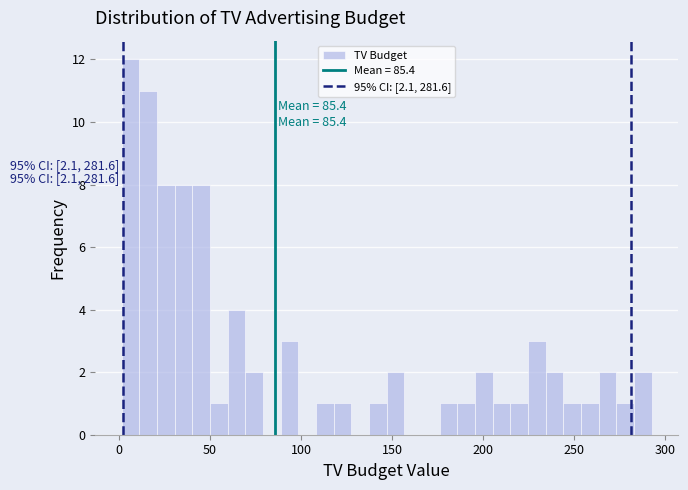

Around what value on the x-axis is the tallest bar? Give the approximate position of its centre, as read against the axis.

5